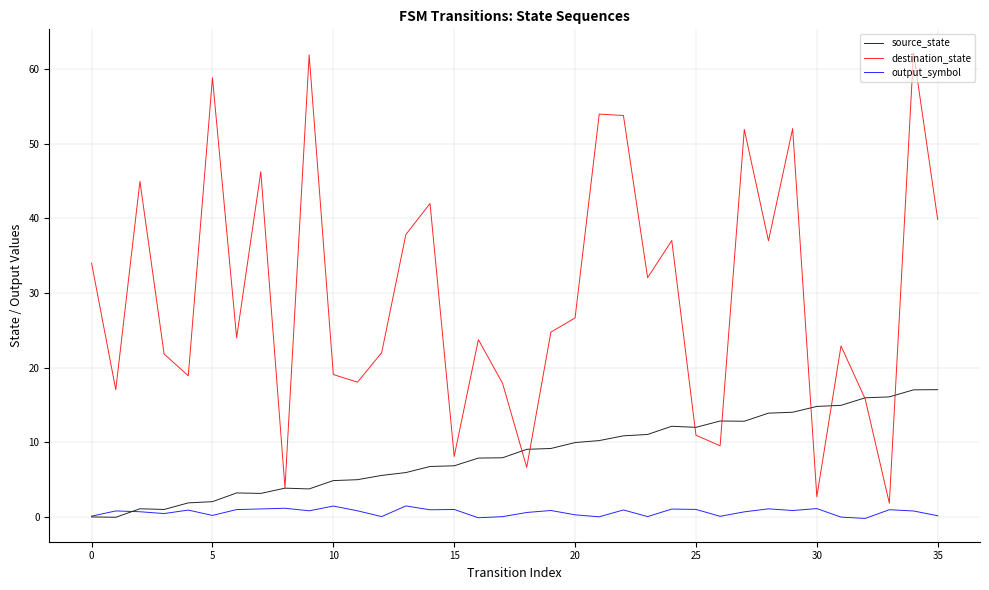

True or false: output_symbol has more than 0 interior local peaks.

True